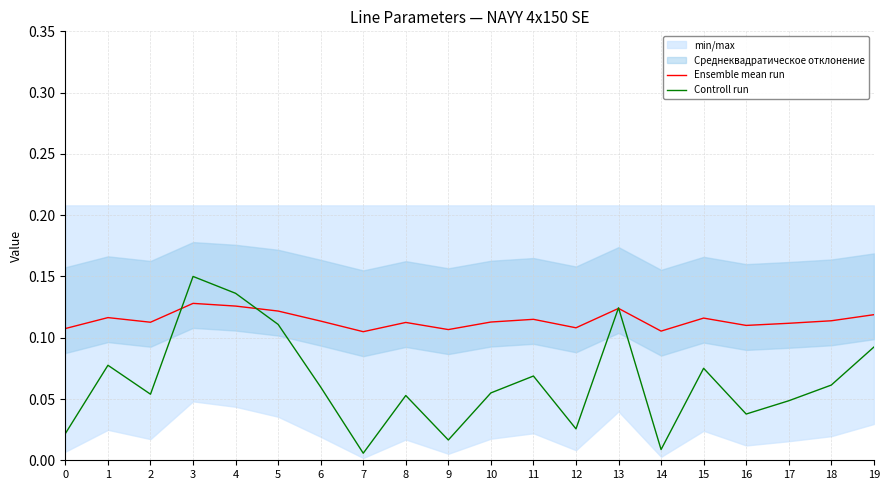

Reading left to right, list all the values displayed in this chart.

Ensemble mean run: 0=0.1	1=0.1	2=0.1	3=0.1	4=0.1	5=0.1	6=0.1	7=0.1	8=0.1	9=0.1	10=0.1	11=0.1	12=0.1	13=0.1	14=0.1	15=0.1	16=0.1	17=0.1	18=0.1	19=0.1
Controll run: 0=0.0	1=0.1	2=0.1	3=0.1	4=0.1	5=0.1	6=0.1	7=0.0	8=0.1	9=0.0	10=0.1	11=0.1	12=0.0	13=0.1	14=0.0	15=0.1	16=0.0	17=0.0	18=0.1	19=0.1